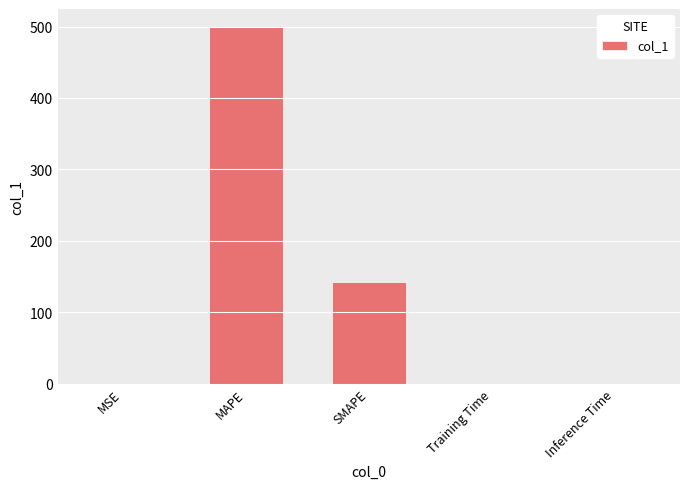

What is the sum of the values at MAPE and SMAPE?

642.3